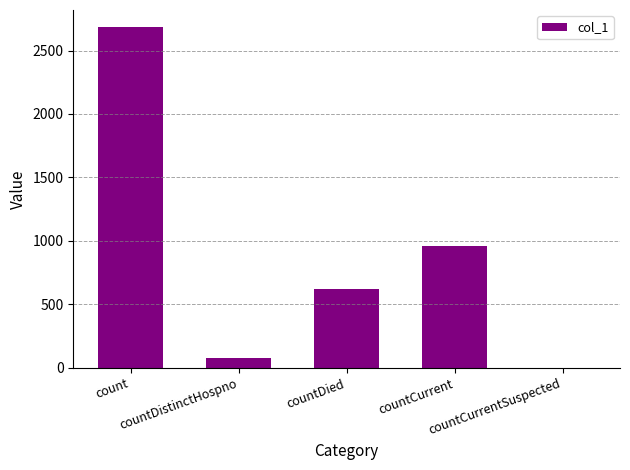

What is the change in value from countDistinctHospno to countDied?

+544